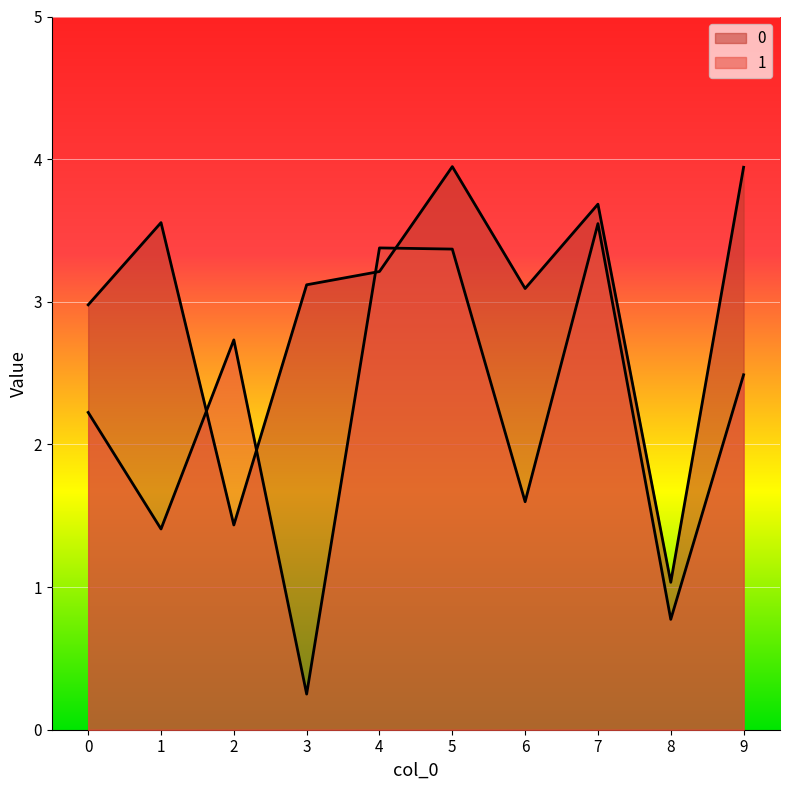

Is it true that 1 equals 2.1 at 6?

False